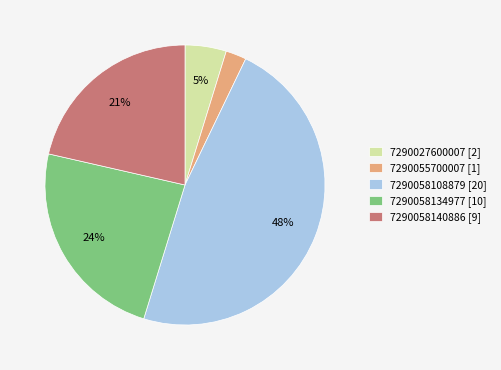

To the nearest percent, what is the average slice percentage?

20%